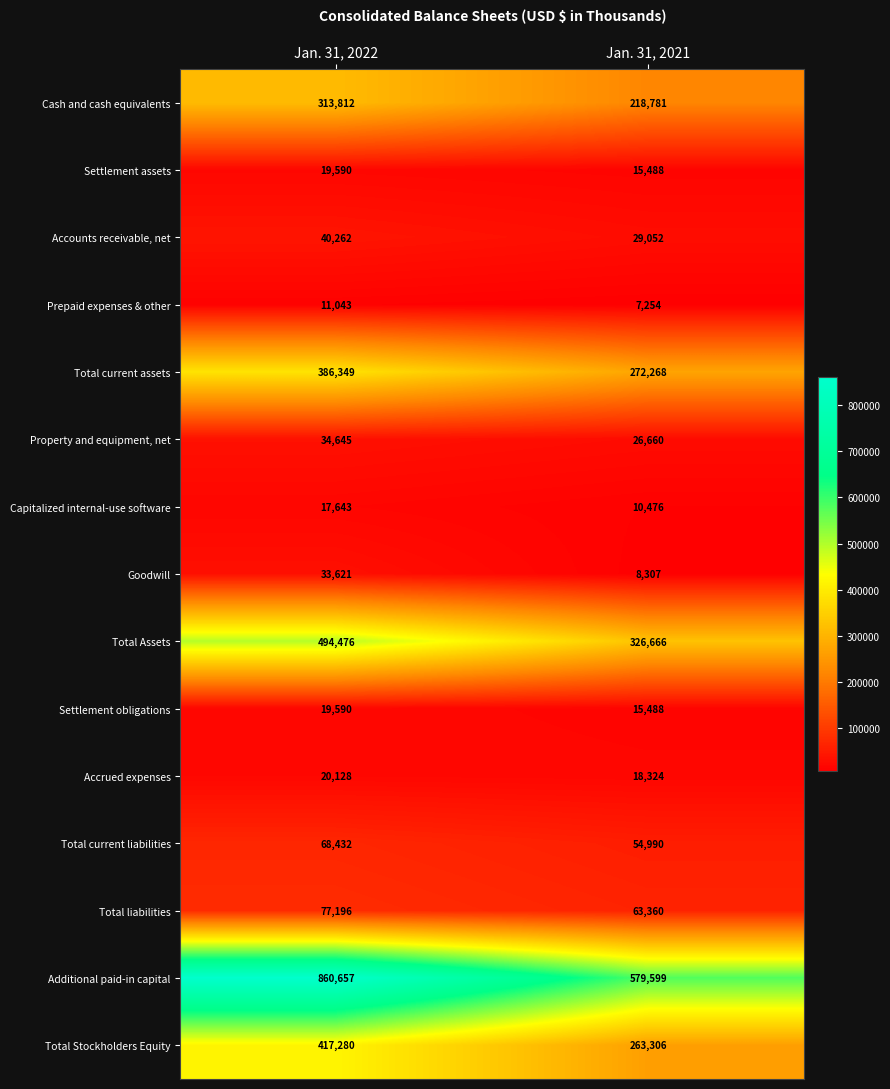

Read the Property and equipment, net value at Jan. 31, 2021, to the nearest 50.

26650